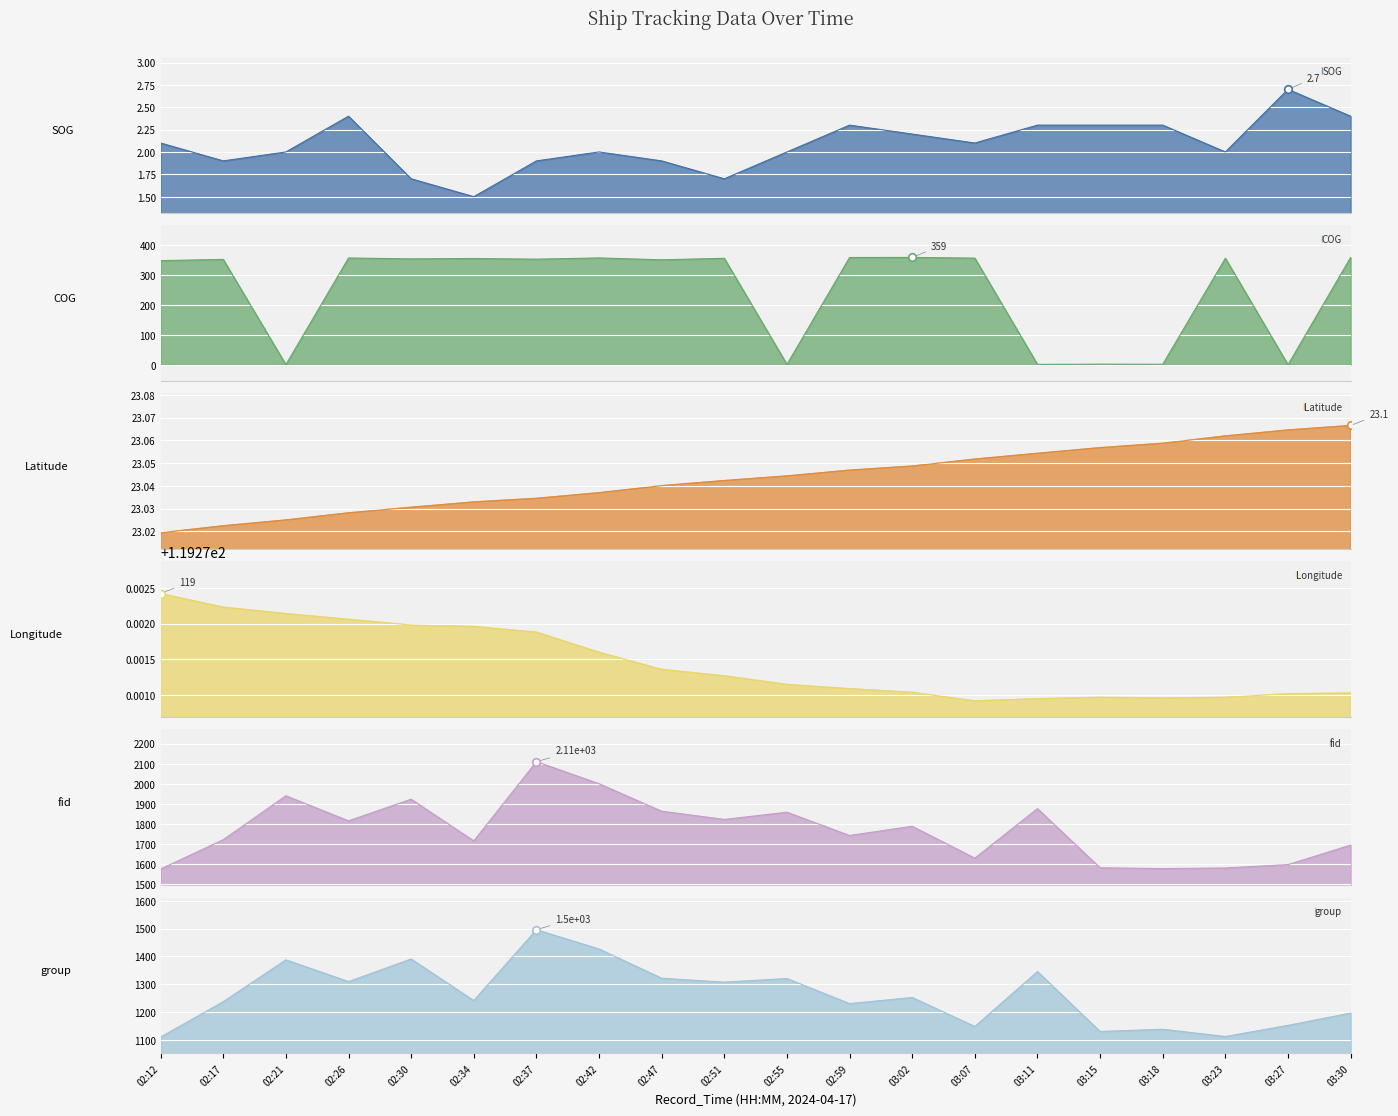

Which series reaches the minimum Y coordinate?

COG